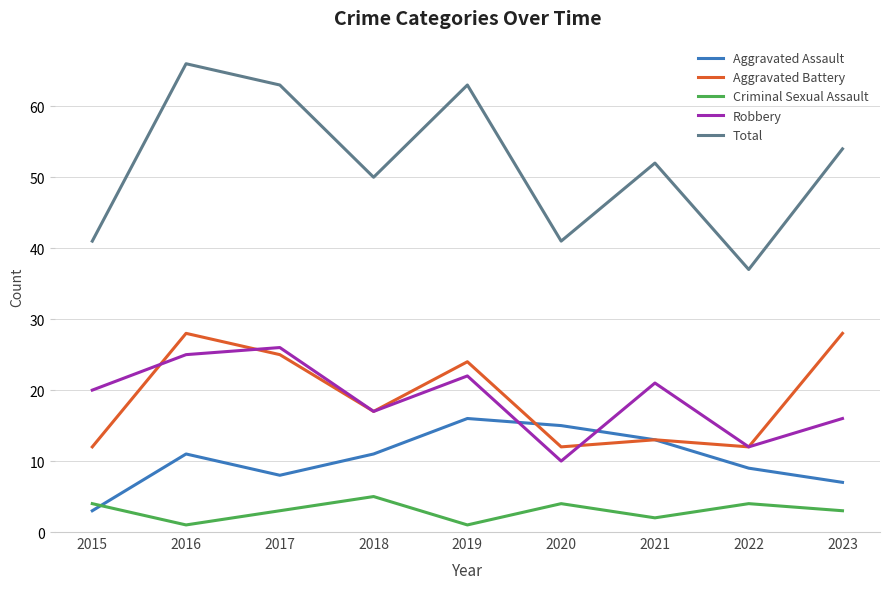

Is the value of Criminal Sexual Assault at 2015 greater than the value of Robbery at 2021?

No